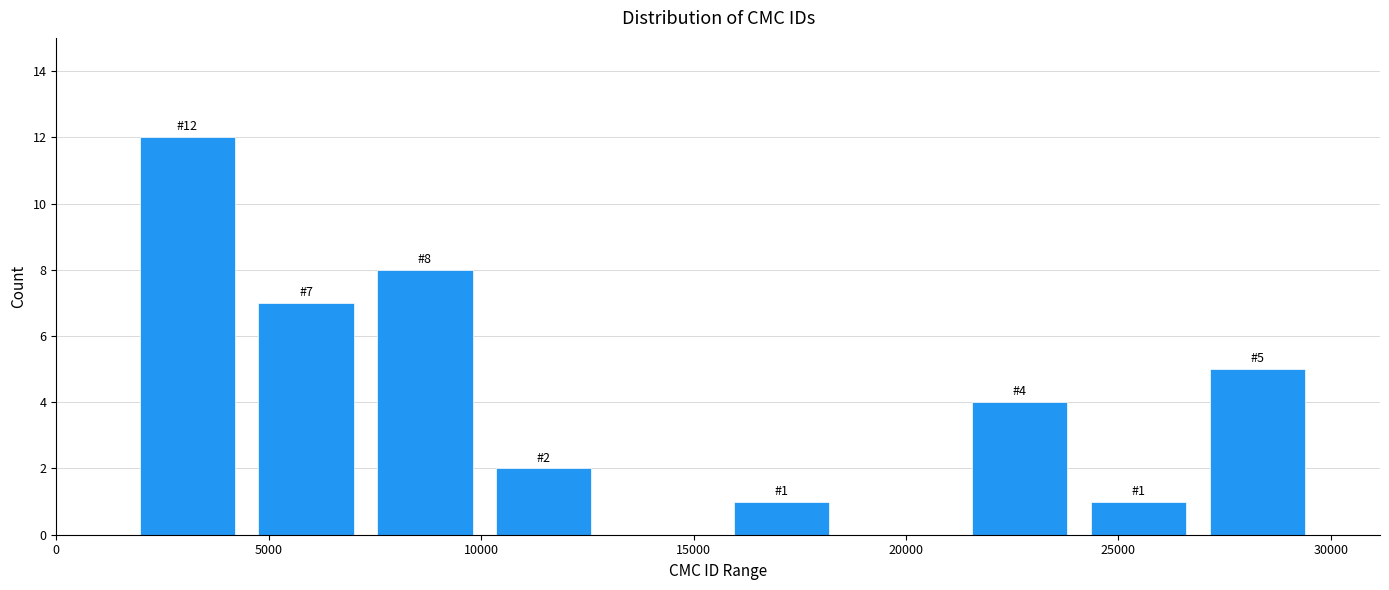

Which range on the x-axis has the tallest bar?

1500 to 4500